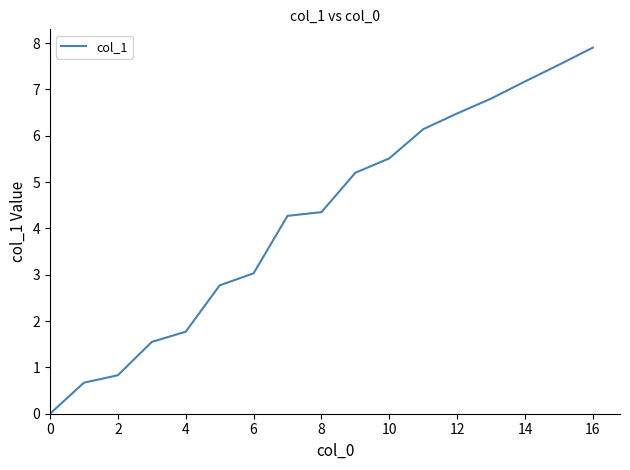

What is the difference between the maximum and minimum values?

7.9